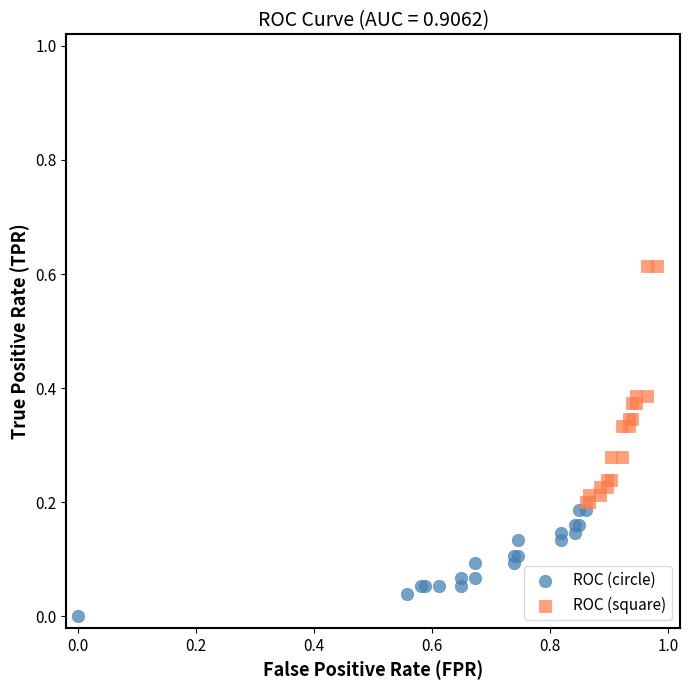

Which series contains the highest Y value?

ROC (square)